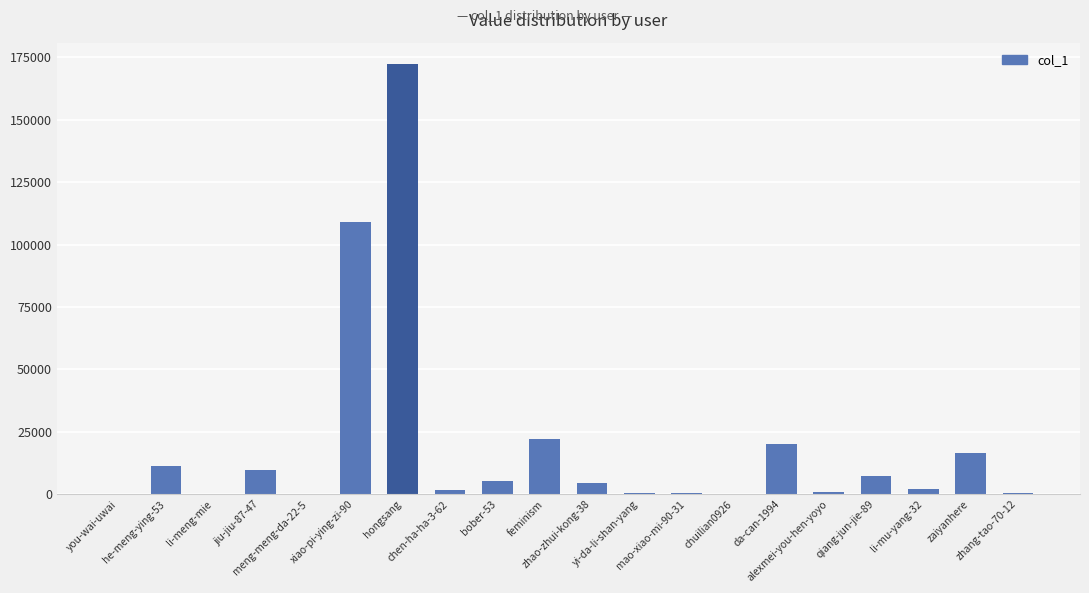

What is the sum of all values?

384520